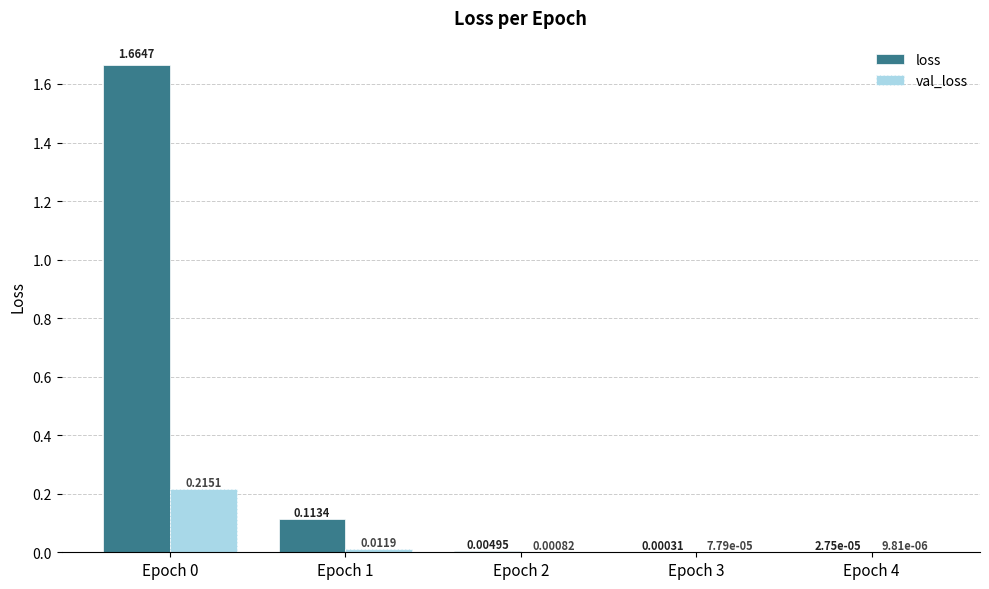

Is the value of val_loss at Epoch 3 greater than the value of loss at Epoch 3?

No